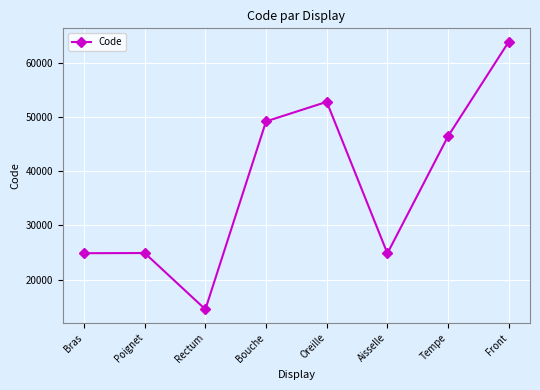

How many lines are shown in the chart?

1